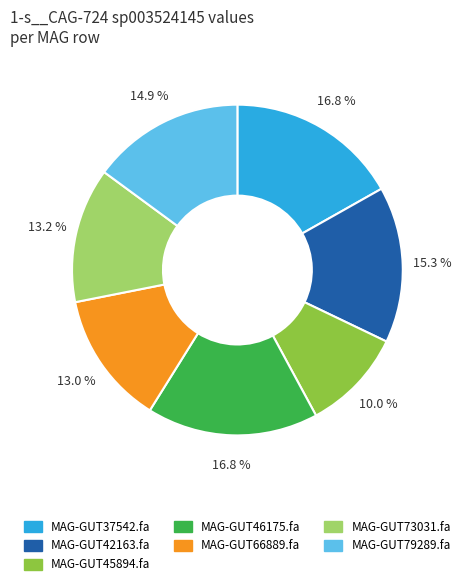

Combined, do MAG-GUT79289.fa and MAG-GUT73031.fa account for over 50%?

No